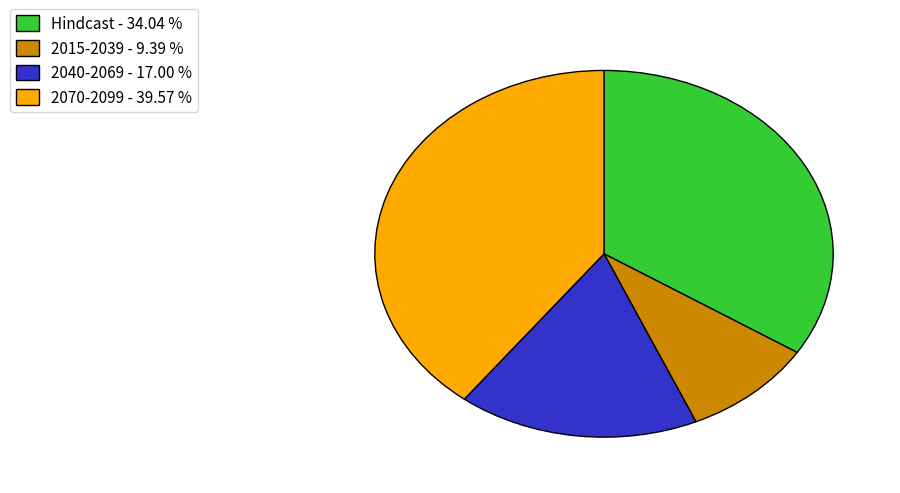

Is there any slice that represents more than half of the pie?

No